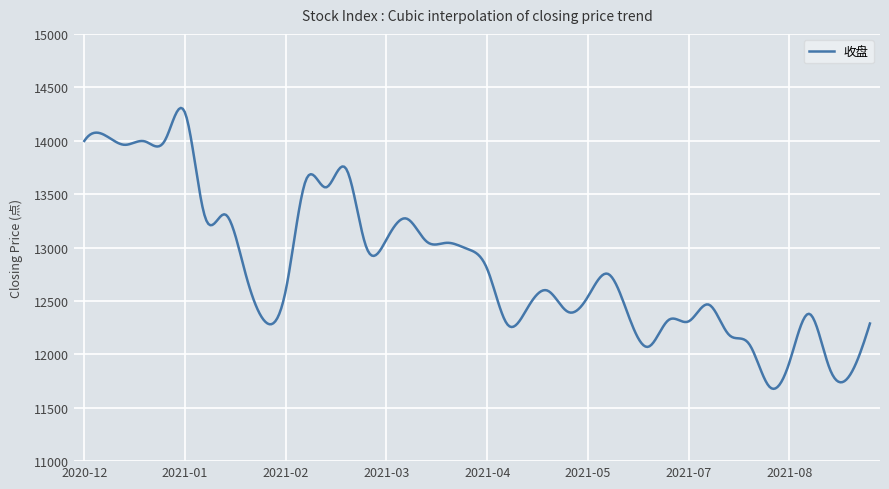

What is the smallest value displayed?

11676.8